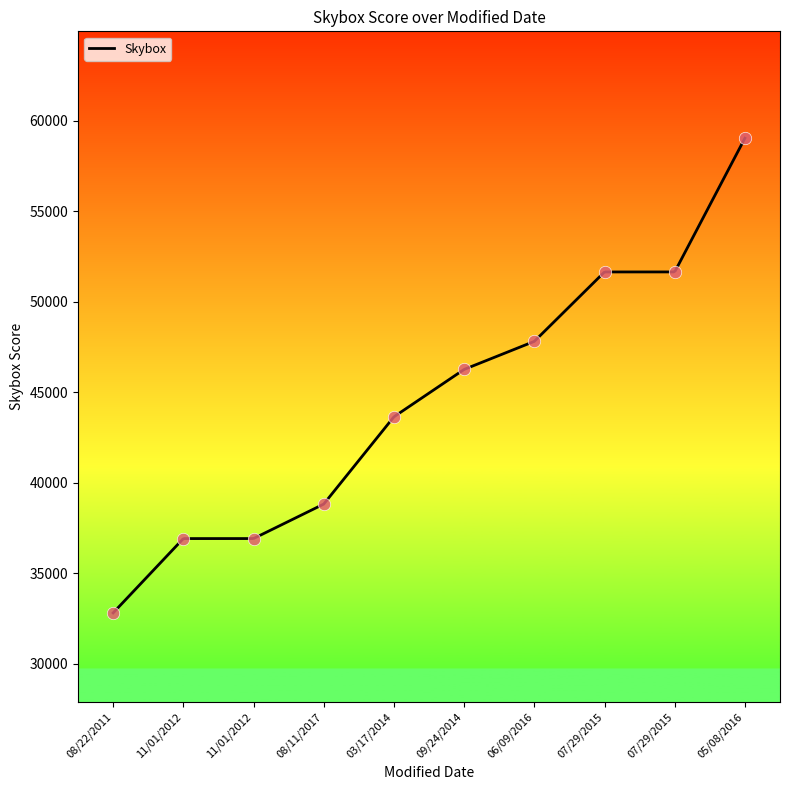

What is the ratio of the value at 11/01/2012 to the value at 07/29/2015?

0.7